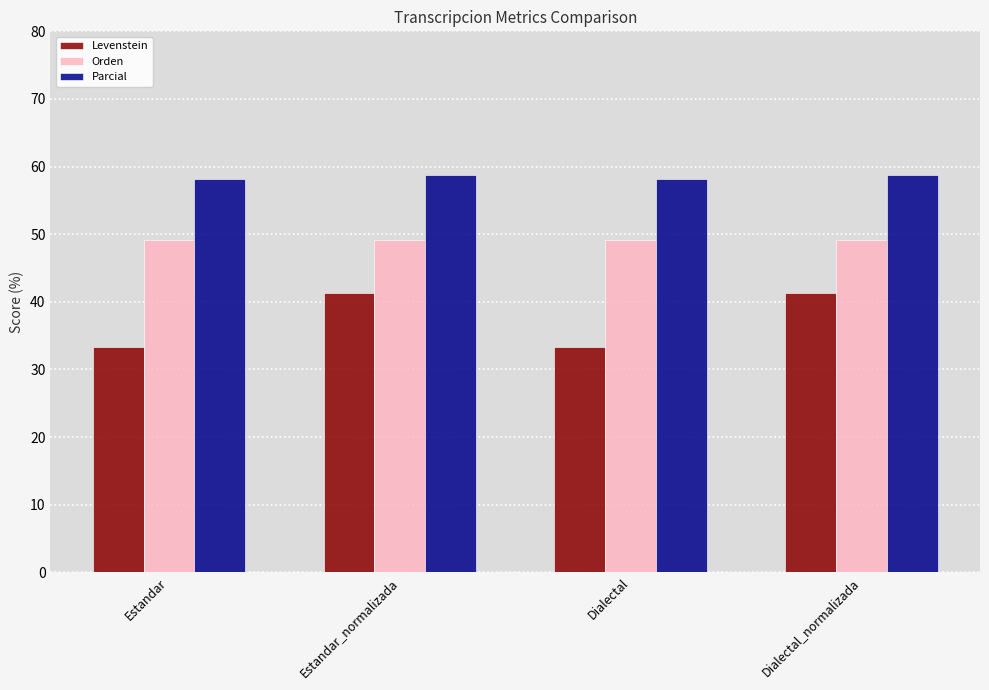

What is the difference between the highest and lowest values at Dialectal?

24.8